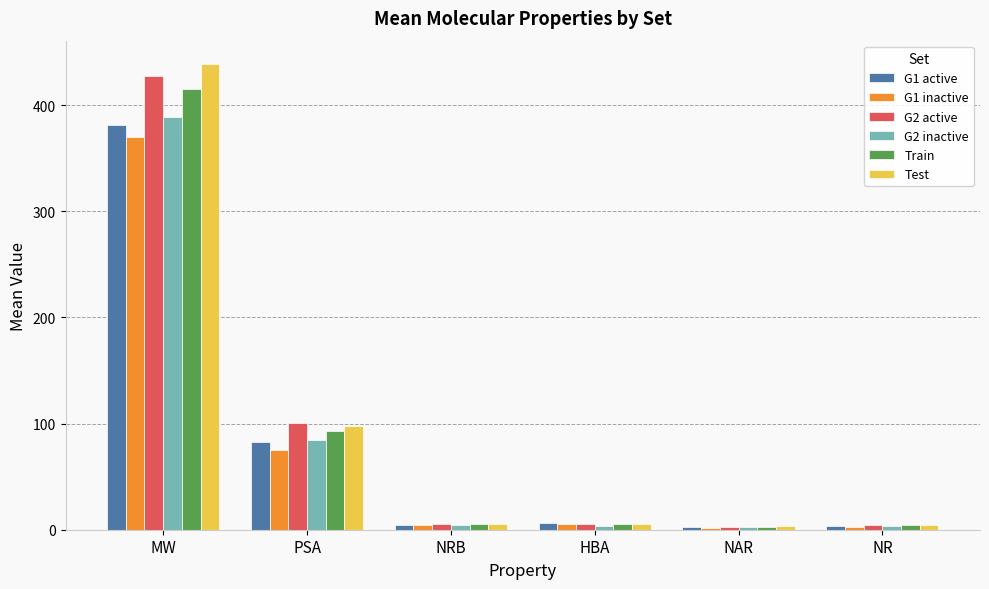

What is the smallest value displayed?

2.0